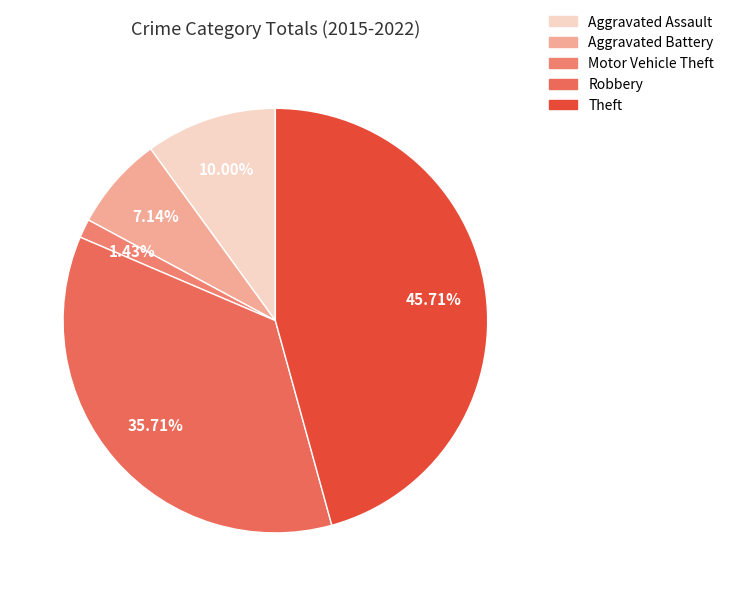

To the nearest percent, what is the difference between the Aggravated Battery and Robbery slice percentages?

29%